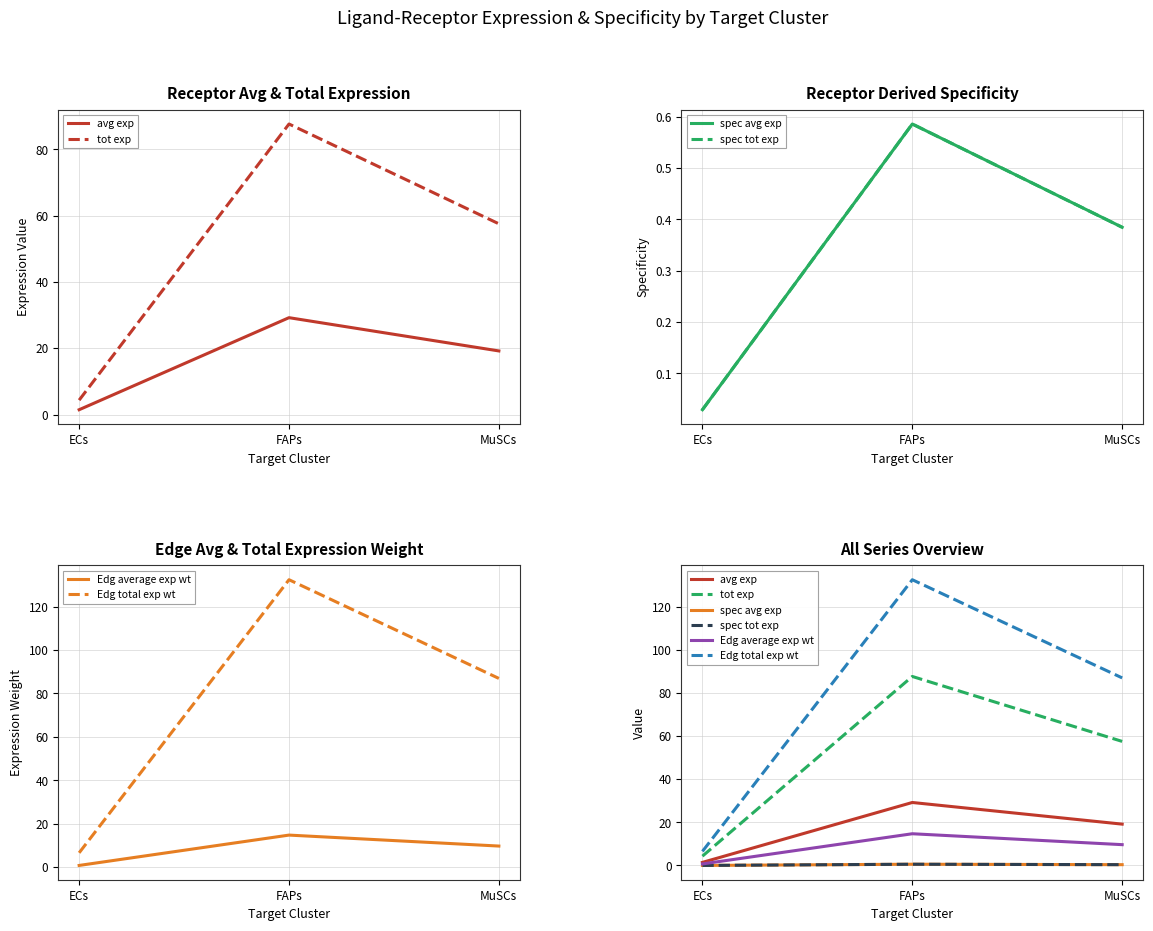

What is the difference between the second highest and minimum values in the Edg total exp wt series?

80.4